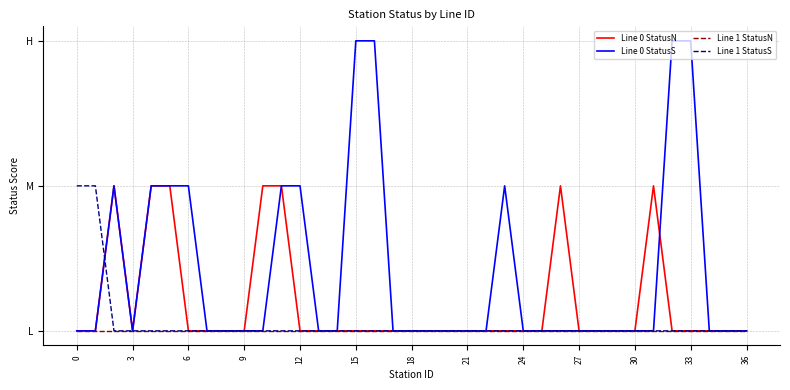

True or false: Line 0 StatusN and Line 0 StatusS cross at least once.

True